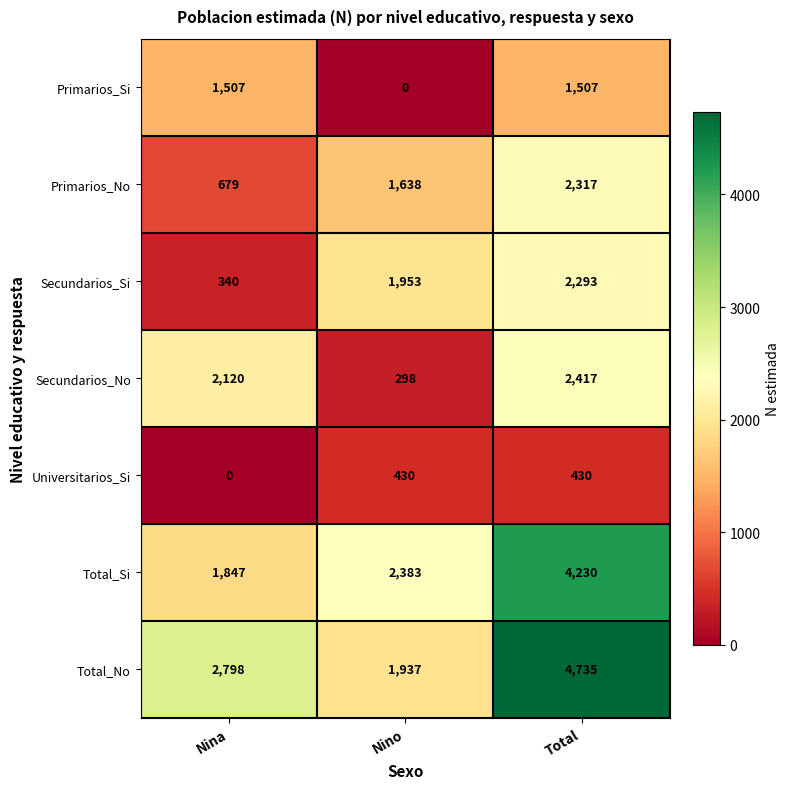

At which category is the sum across all series the highest?

Total